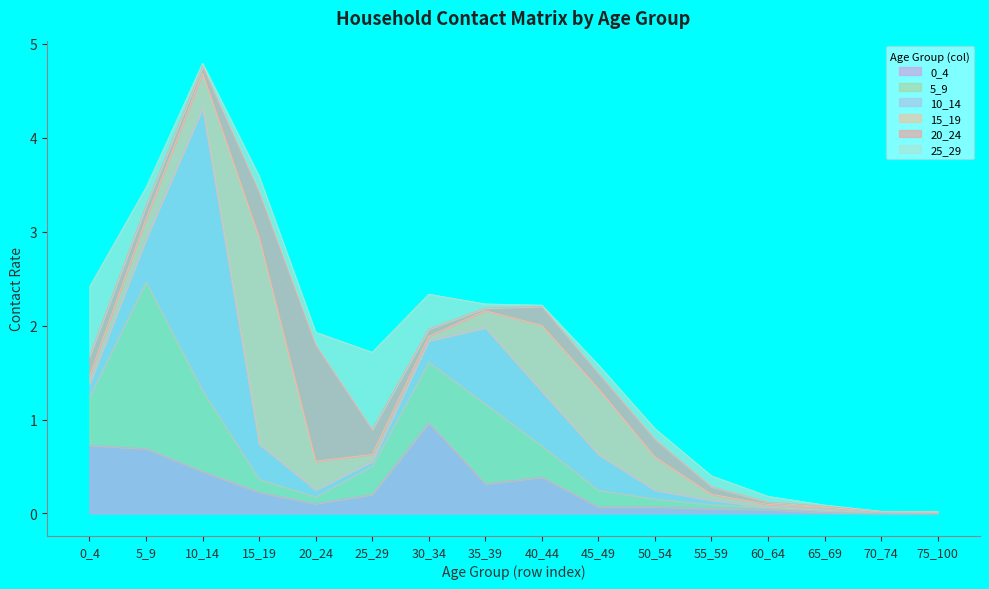

Reading right to left, transcribe all the data shown in this chart.

0_4: 0.0	0.0	0.0	0.0	0.1	0.1	0.1	0.4	0.3	1.0	0.2	0.1	0.2	0.4	0.7	0.7
5_9: 0.0	0.0	0.0	0.0	0.0	0.1	0.2	0.3	0.8	0.6	0.3	0.1	0.1	0.9	1.8	0.5
10_14: 0.0	0.0	0.0	0.0	0.0	0.1	0.4	0.6	0.8	0.2	0.1	0.1	0.4	3.0	0.5	0.1
15_19: 0.0	0.0	0.0	0.0	0.1	0.4	0.7	0.7	0.2	0.0	0.1	0.3	2.2	0.4	0.2	0.1
20_24: 0.0	0.0	0.0	0.0	0.1	0.2	0.2	0.2	0.0	0.1	0.3	1.2	0.5	0.1	0.1	0.2
25_29: 0.0	0.0	0.0	0.1	0.1	0.1	0.1	0.0	0.0	0.4	0.8	0.1	0.2	0.0	0.2	0.7